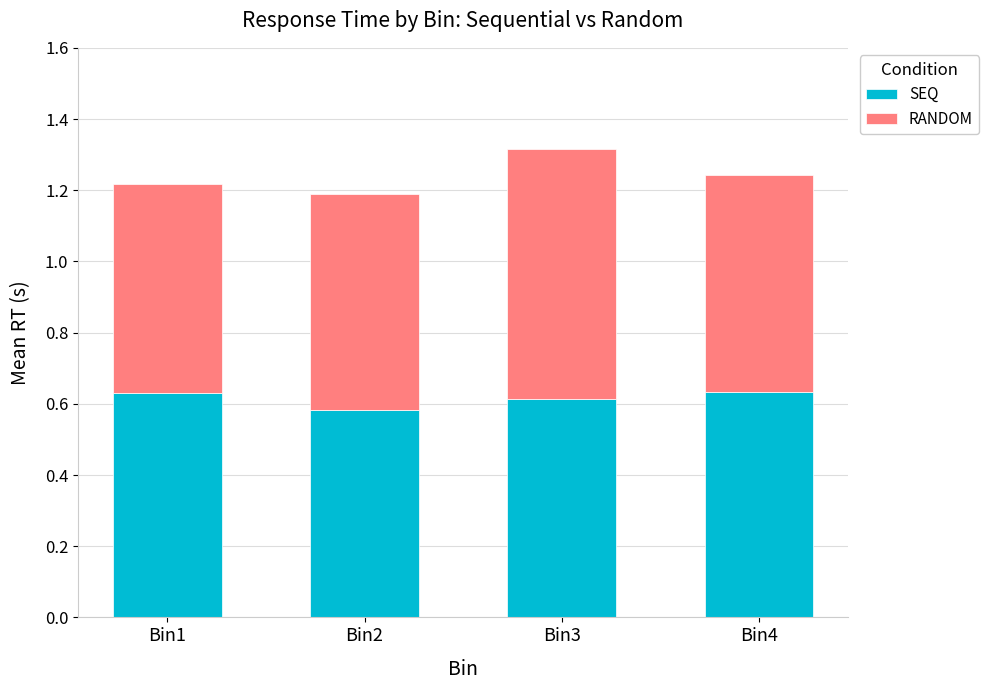

At which category is the sum across all series the highest?

Bin3